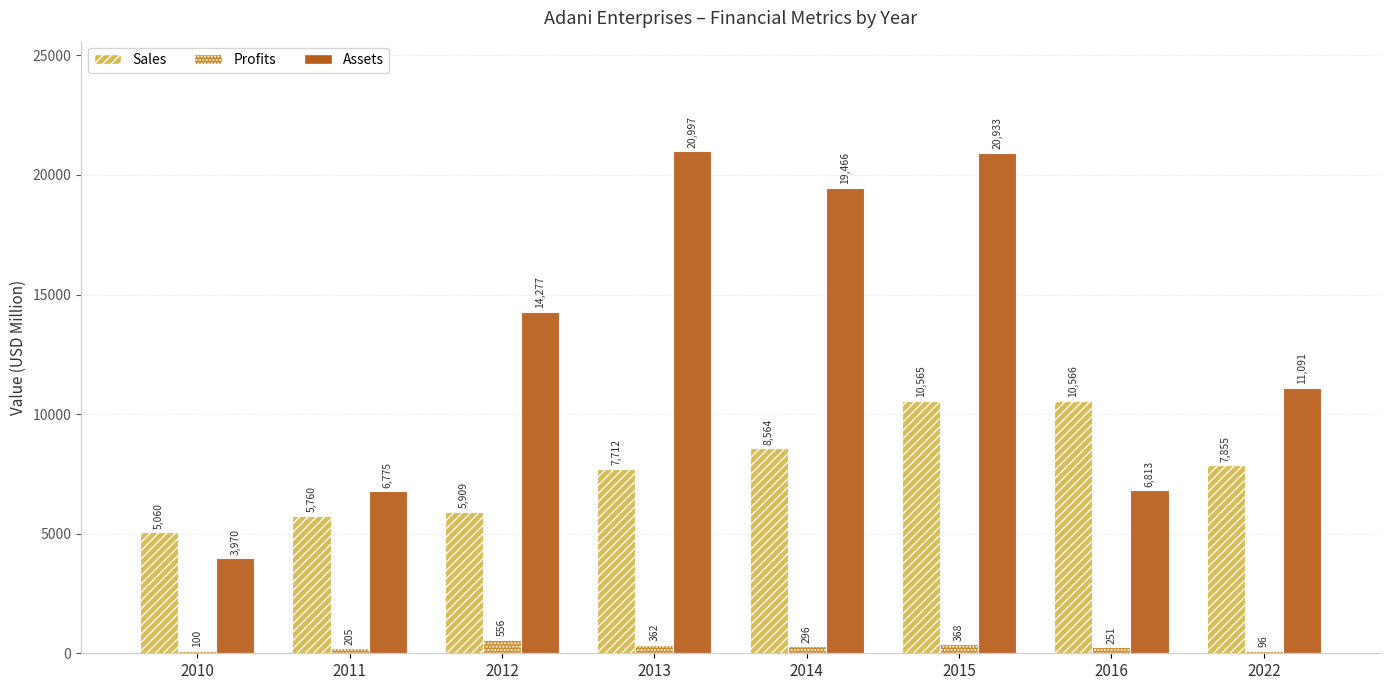

True or false: Profits has a value of 367.8 at 2015.

True